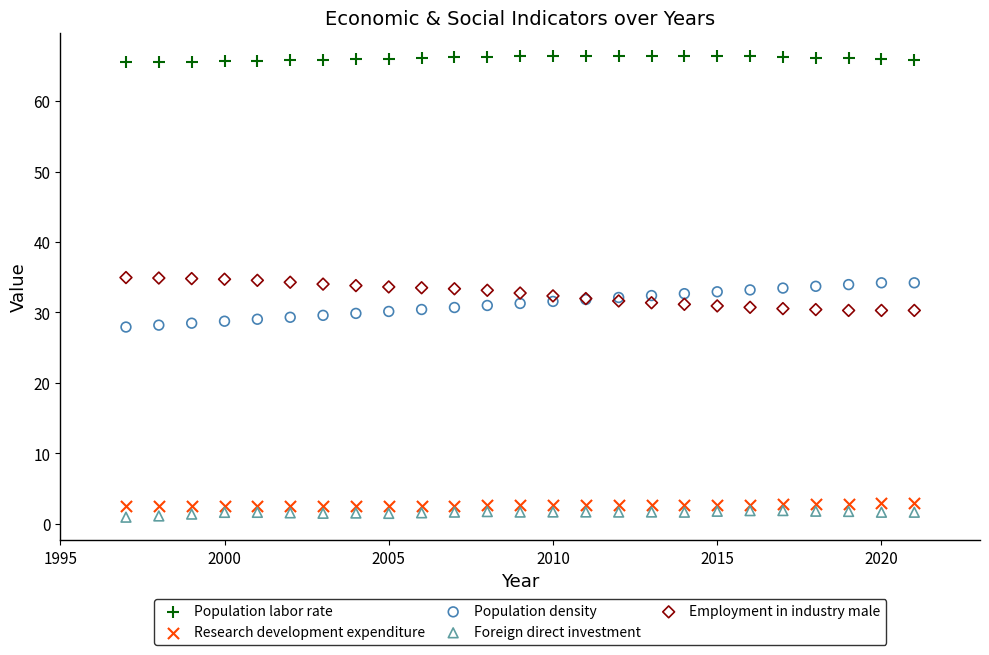

Which series reaches the maximum Y coordinate?

Population labor rate